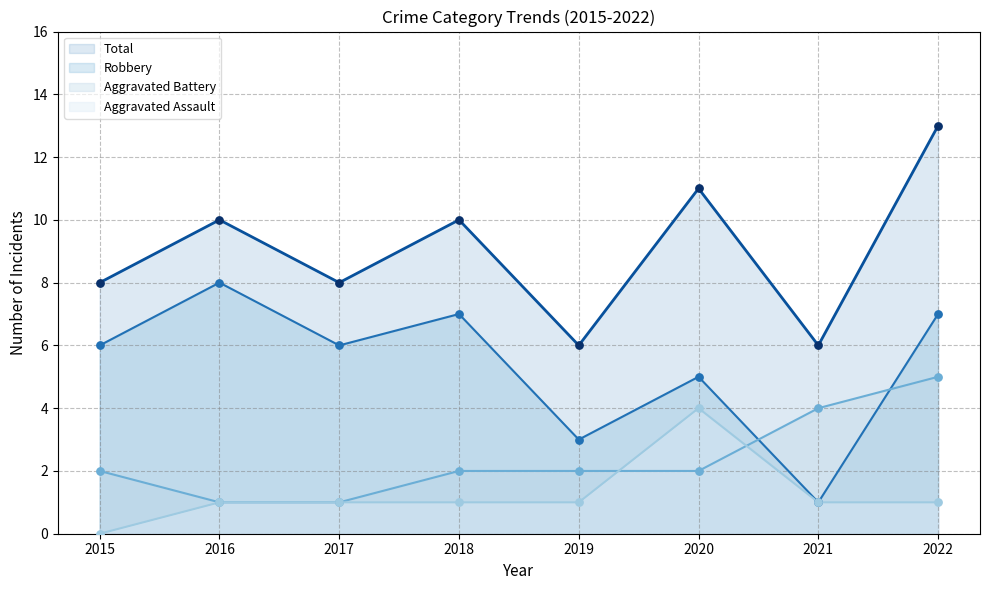

Which series contains the highest Y value?

Total